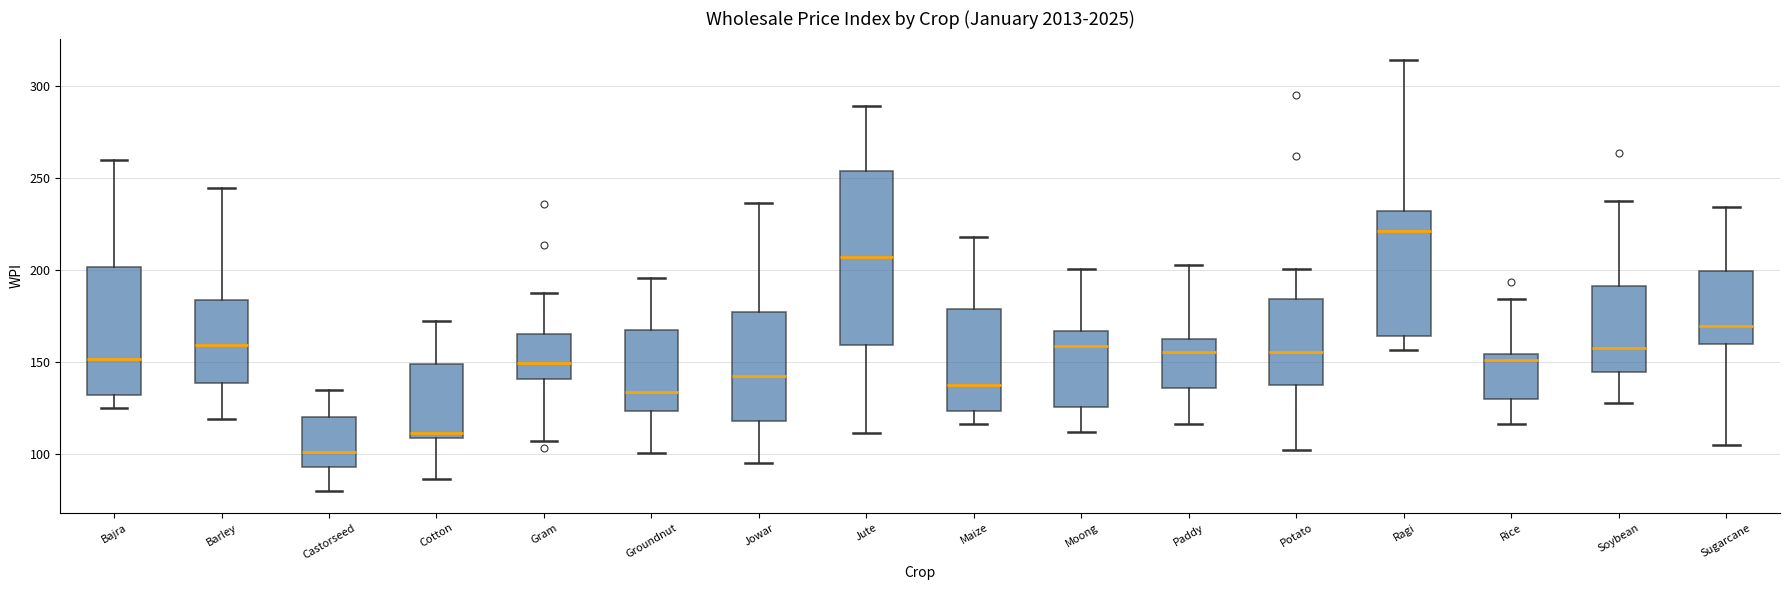

Which box's median line is the lowest?

Castorseed